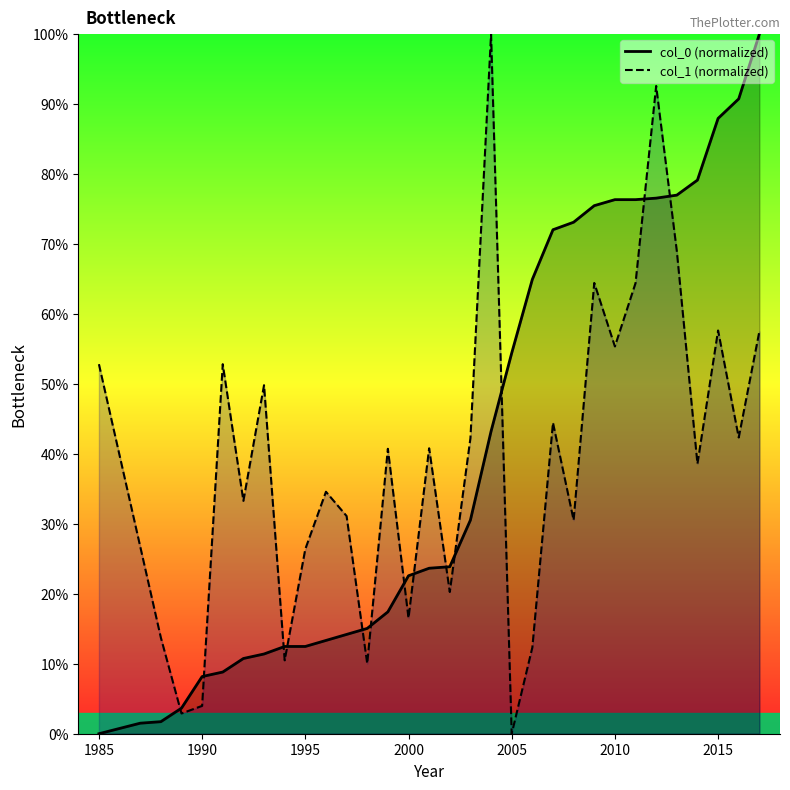

What is the highest value of the col_1 (normalized) series?

100.0